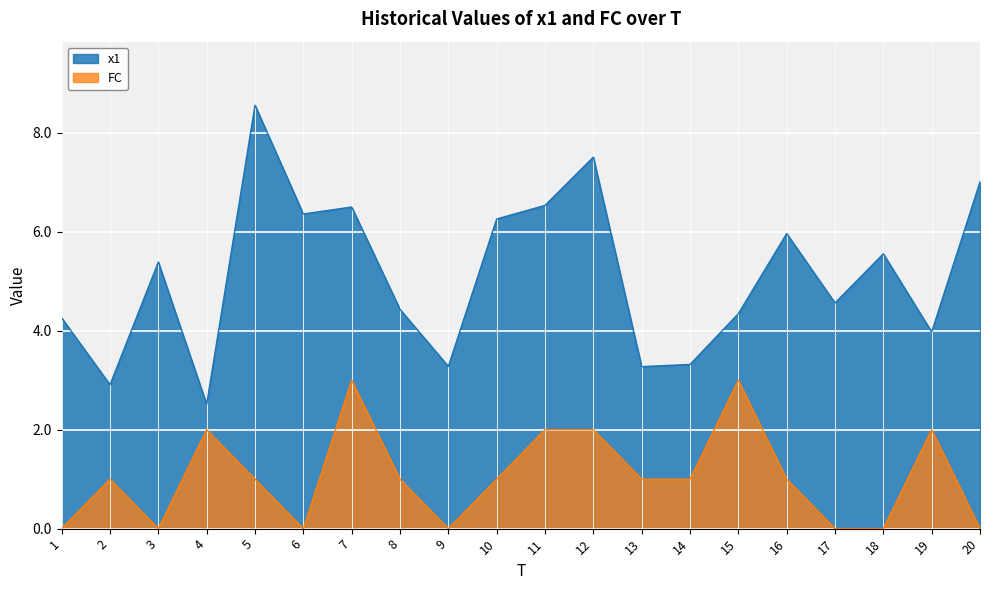

Reading right to left, transcribe all the data shown in this chart.

x1: 7.0	4.0	5.6	4.6	6.0	4.3	3.3	3.3	7.5	6.5	6.3	3.3	4.4	6.5	6.4	8.6	2.5	5.4	2.9	4.3
FC: 0.0	2.0	0.0	0.0	1.0	3.0	1.0	1.0	2.0	2.0	1.0	0.0	1.0	3.0	0.0	1.0	2.0	0.0	1.0	0.0